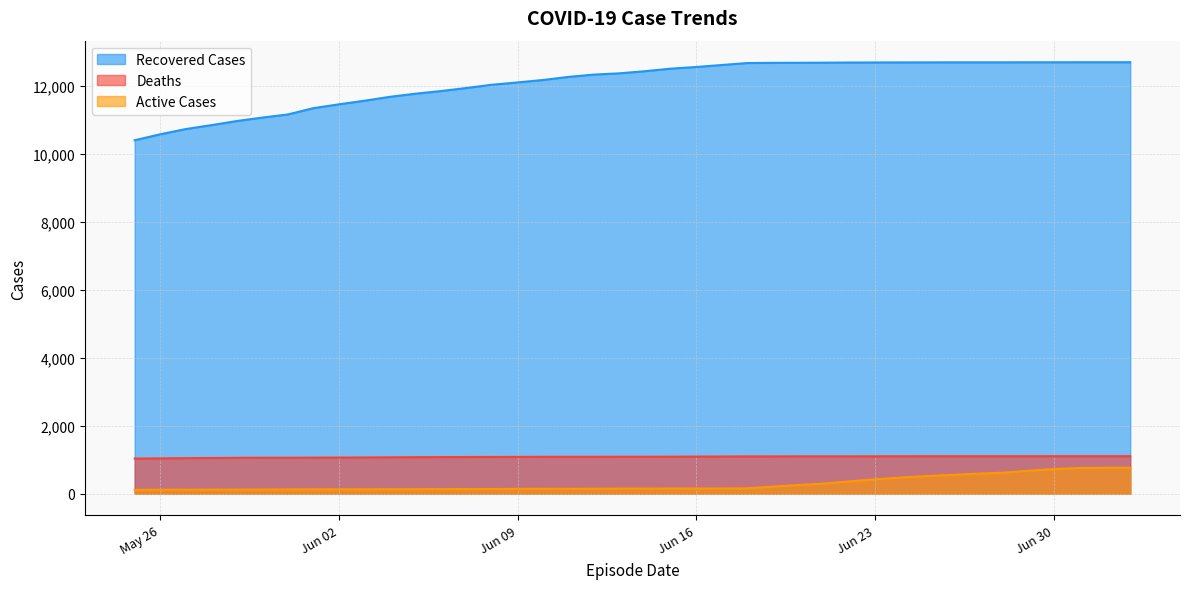

What is the difference between the maximum and minimum values in the Active Cases series?

650